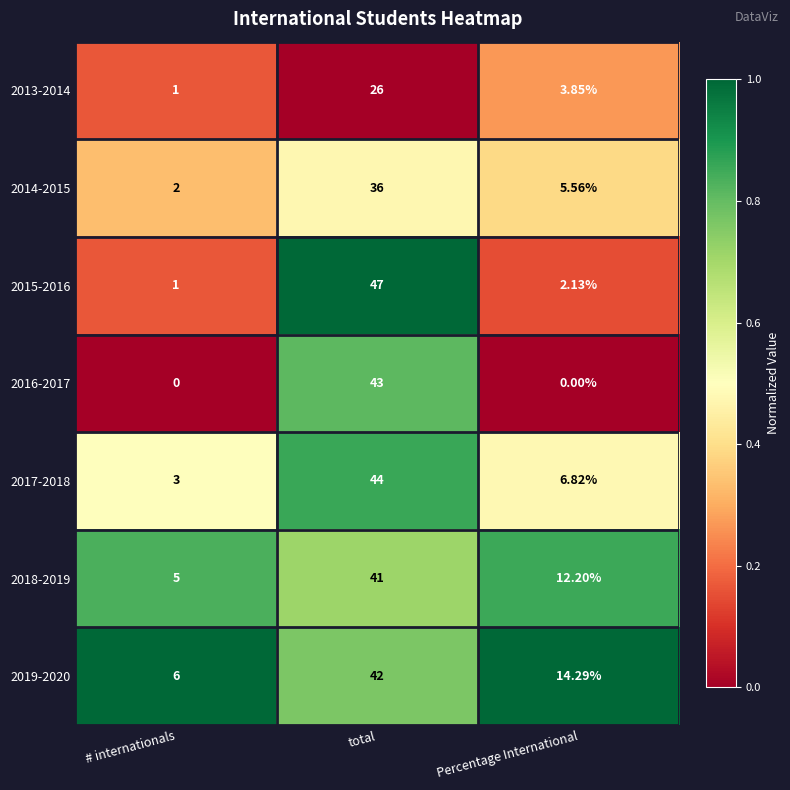

List the labels in order of 2013-2014 value, largest first.

total, Percentage International, # internationals